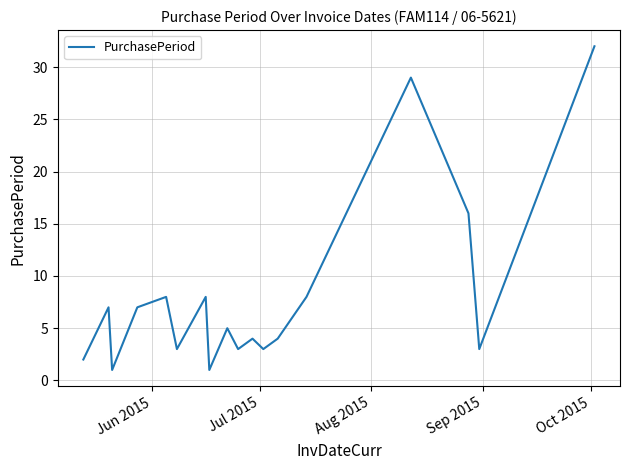

What is the greatest value displayed?

32